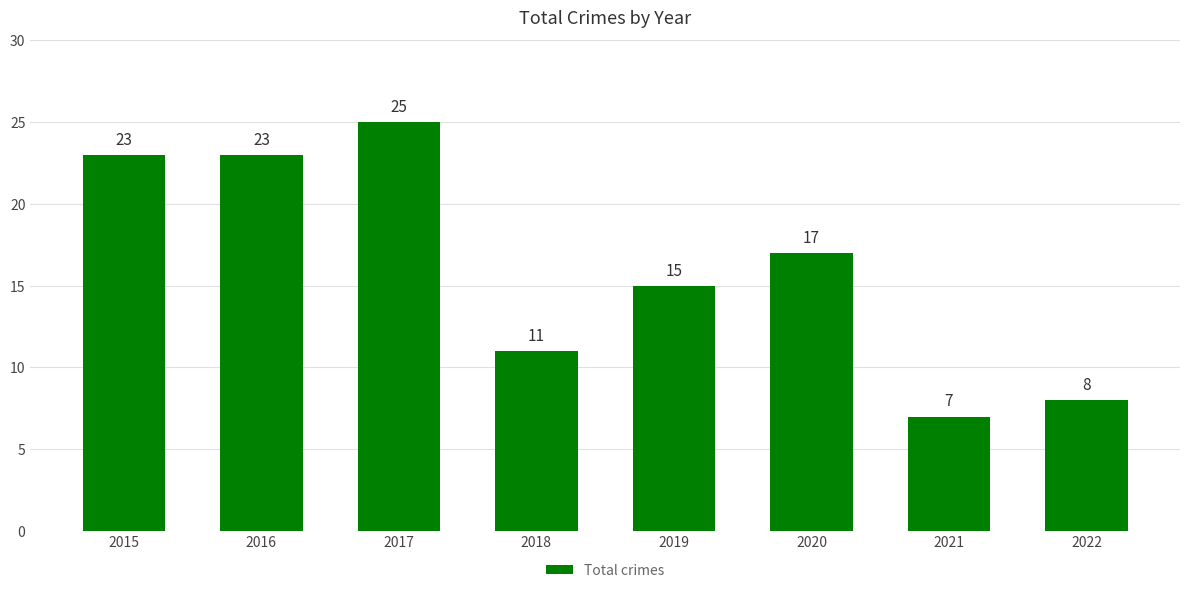

What is the difference between the maximum and minimum values?

18